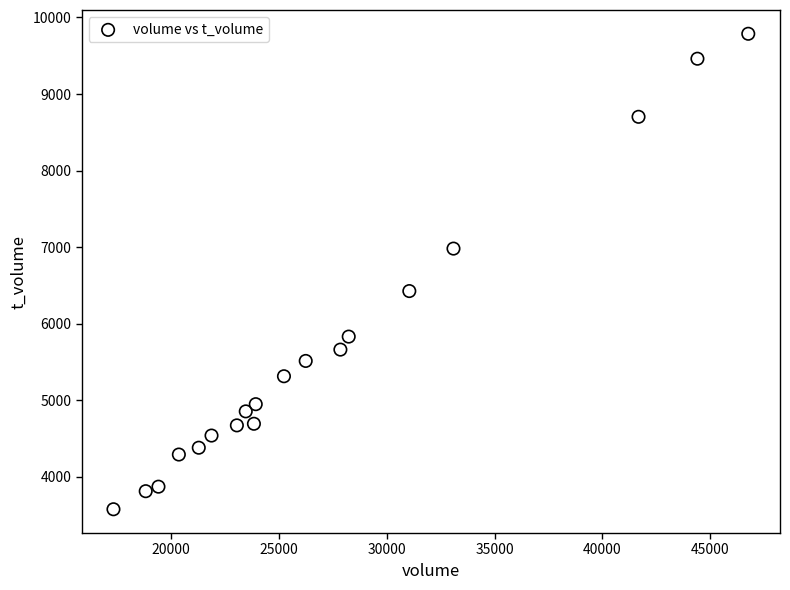

What is the range of Y values (max minus min)?

6213